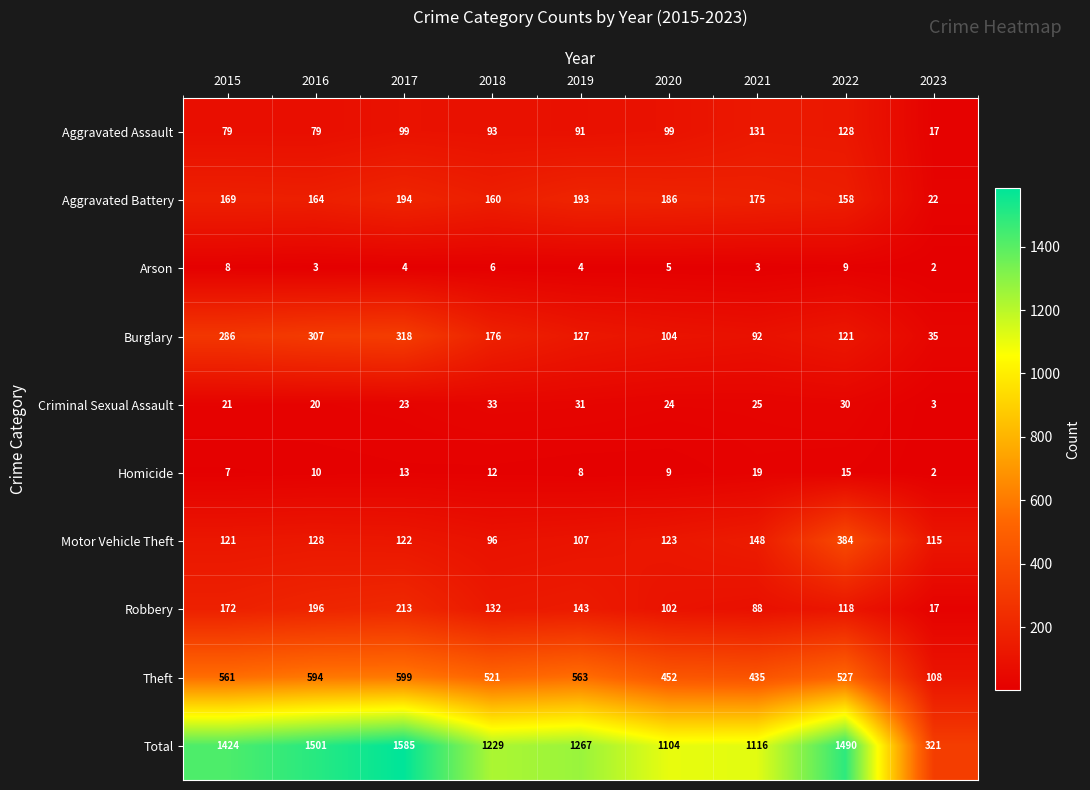

True or false: Homicide has a value of 9 at 2020.

True